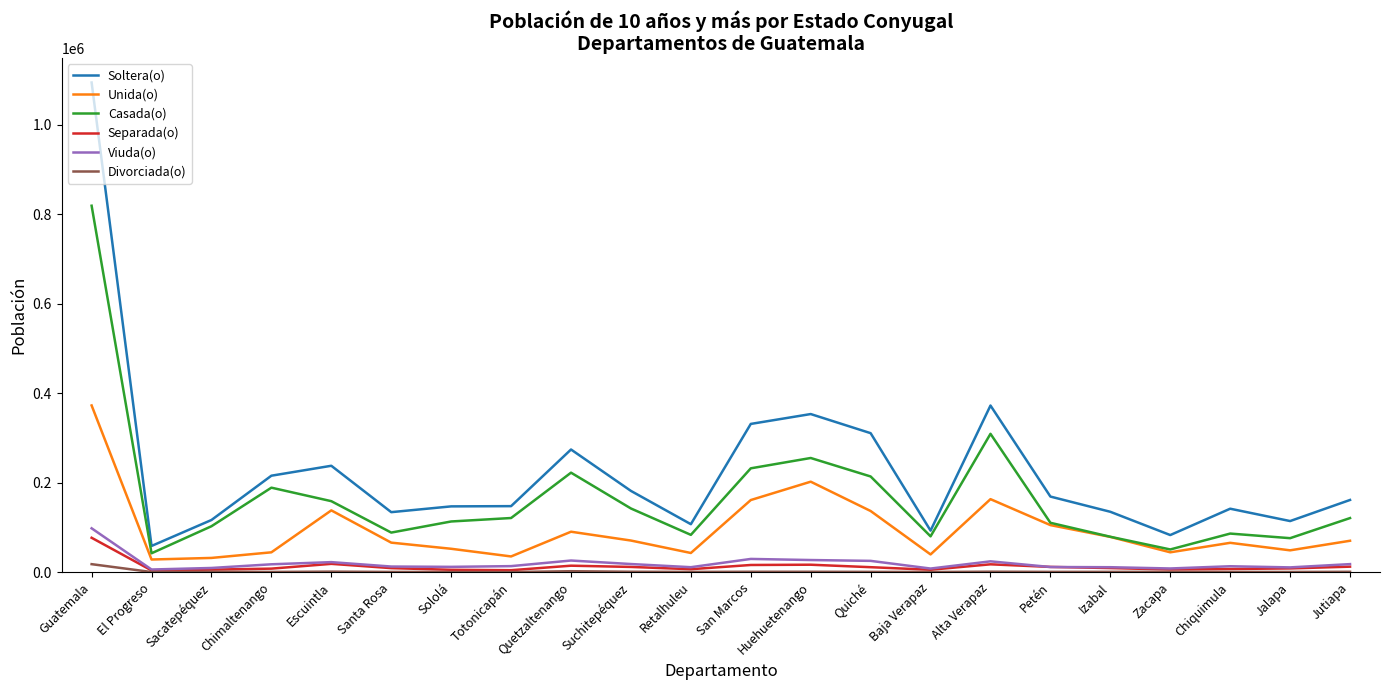

Which category has the highest value in the Separada(o) series?

Guatemala